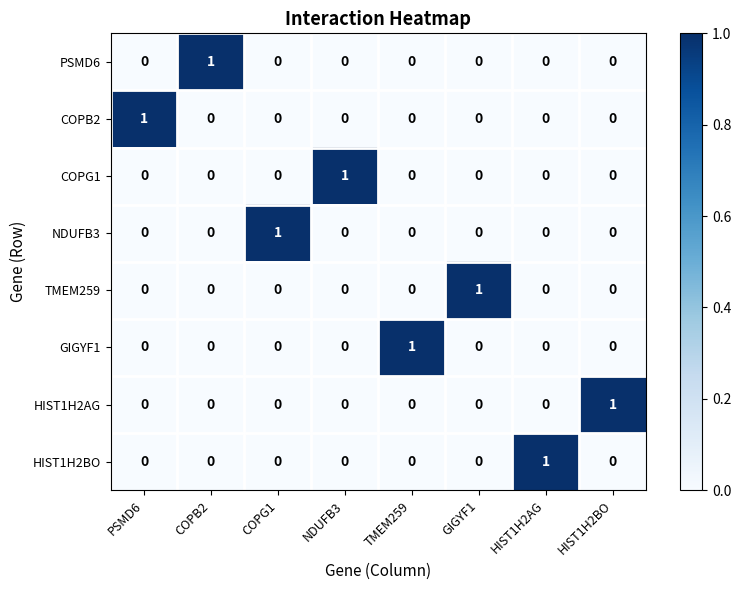

What is the spread (max minus min) of values at HIST1H2AG?

1